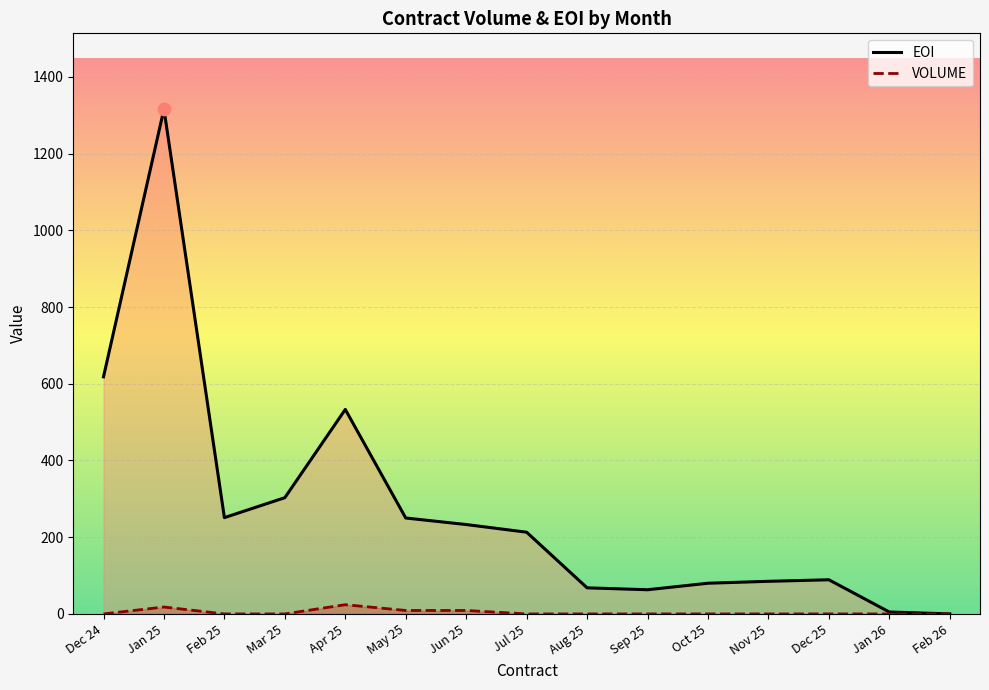

At how many categories does at least one series exceed 575?

2